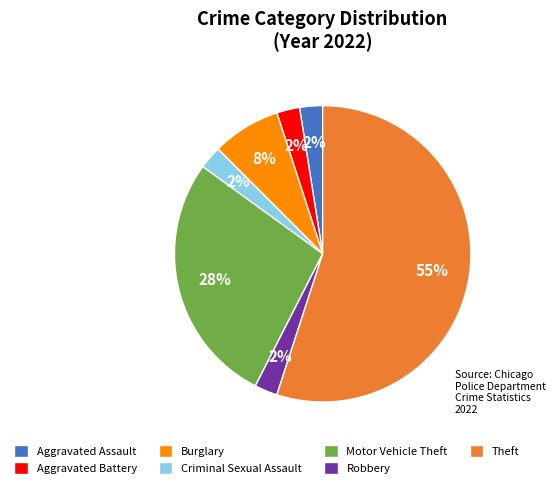

Count the number of slices in the pie.

7